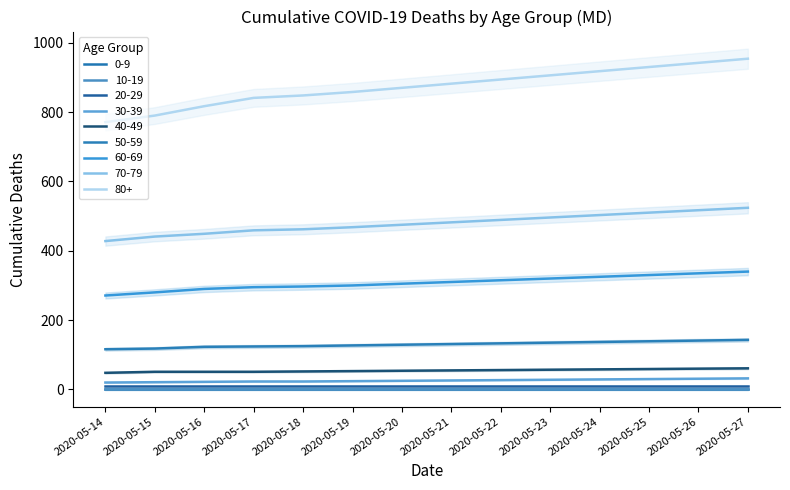

Is it true that 70-79 equals 475 at 2020-05-20?

True